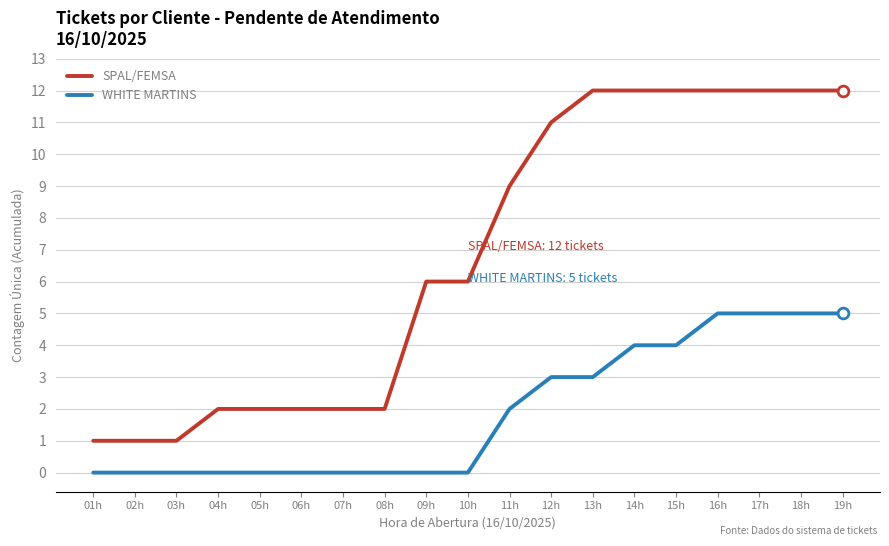

Is the value of SPAL/FEMSA at 08h greater than the value of WHITE MARTINS at 04h?

Yes